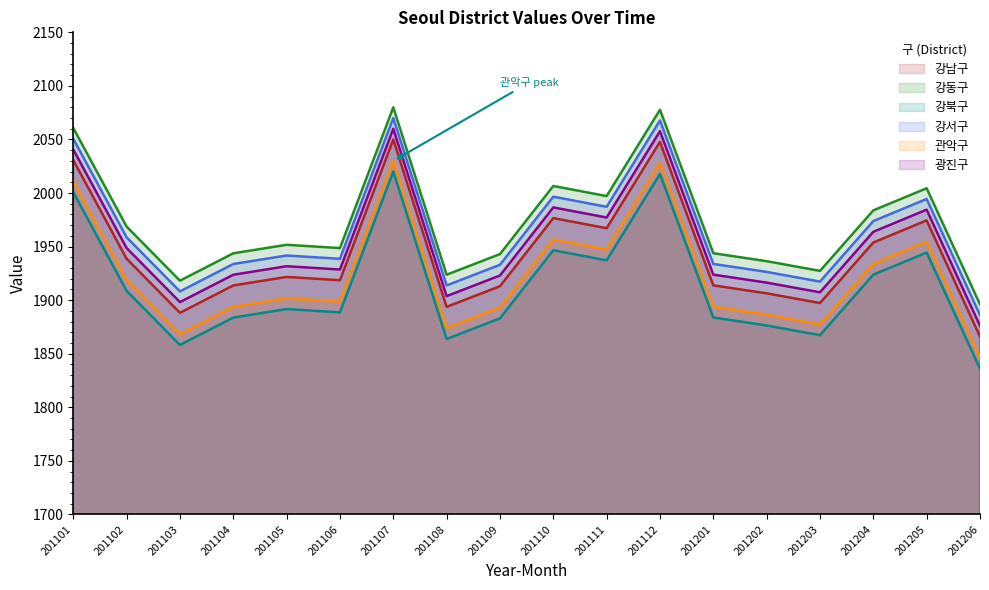

Where is 광진구 nearest to the value 1978?

201204